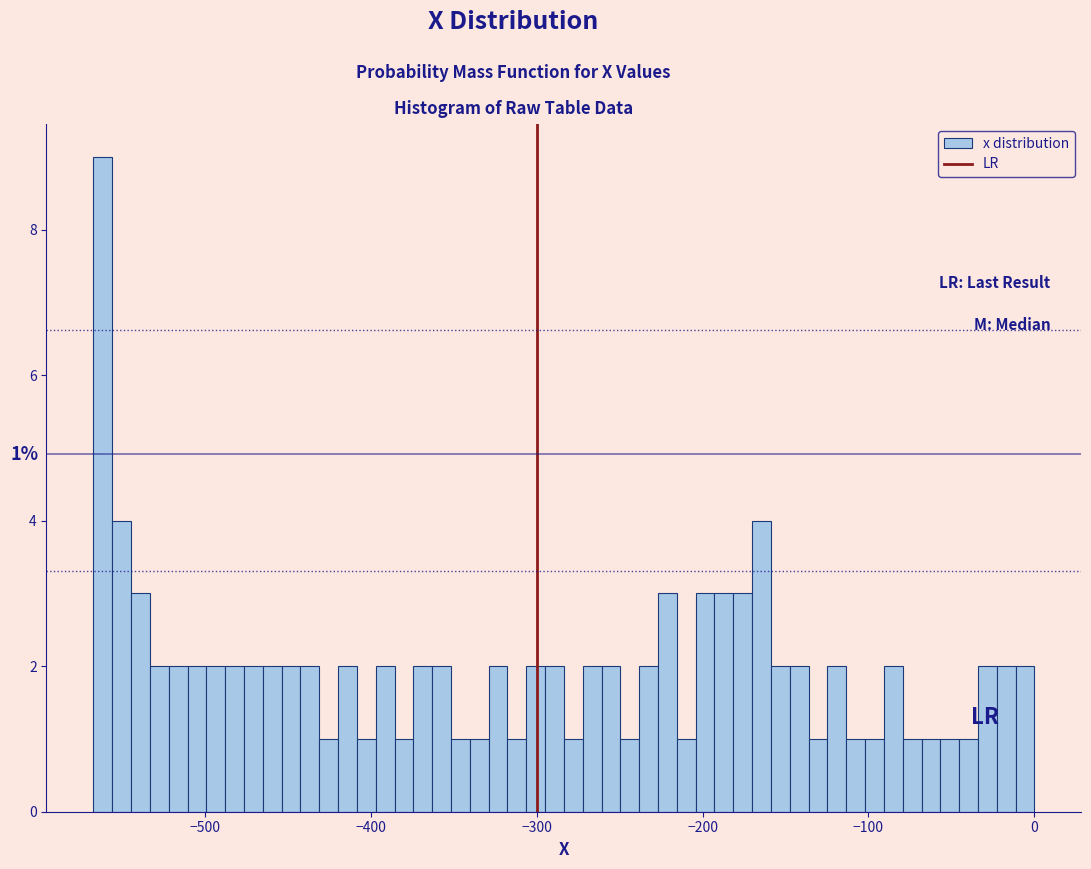

Read against the x-axis, roughly where is the centre of the tallest bar?

-560